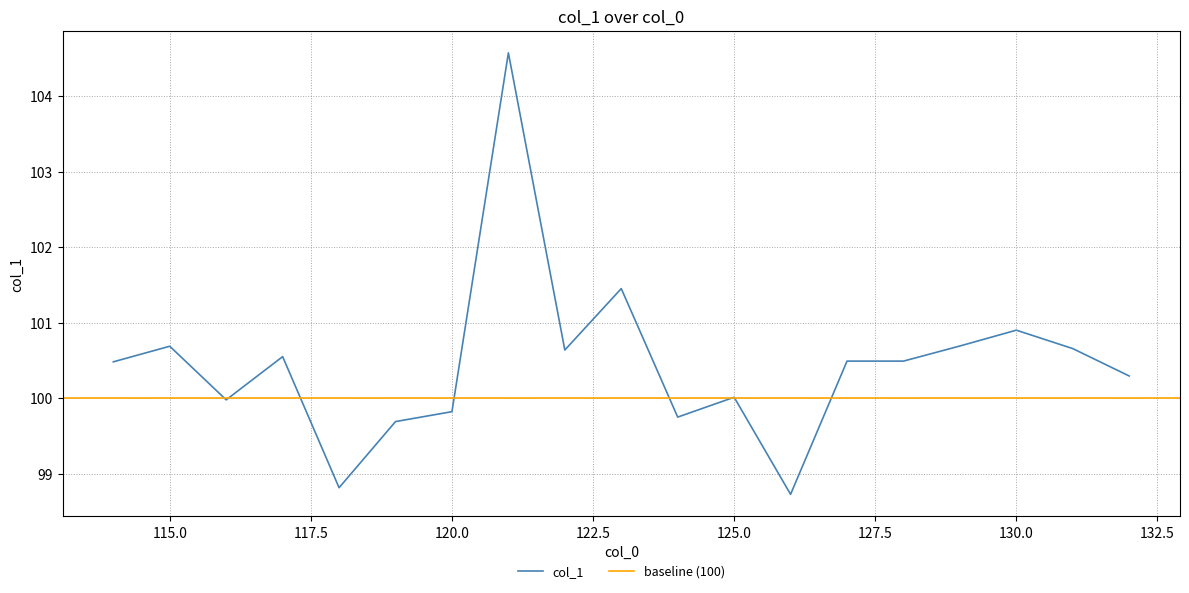

The chart shows a value of 57.5 at 127. True or false?

False